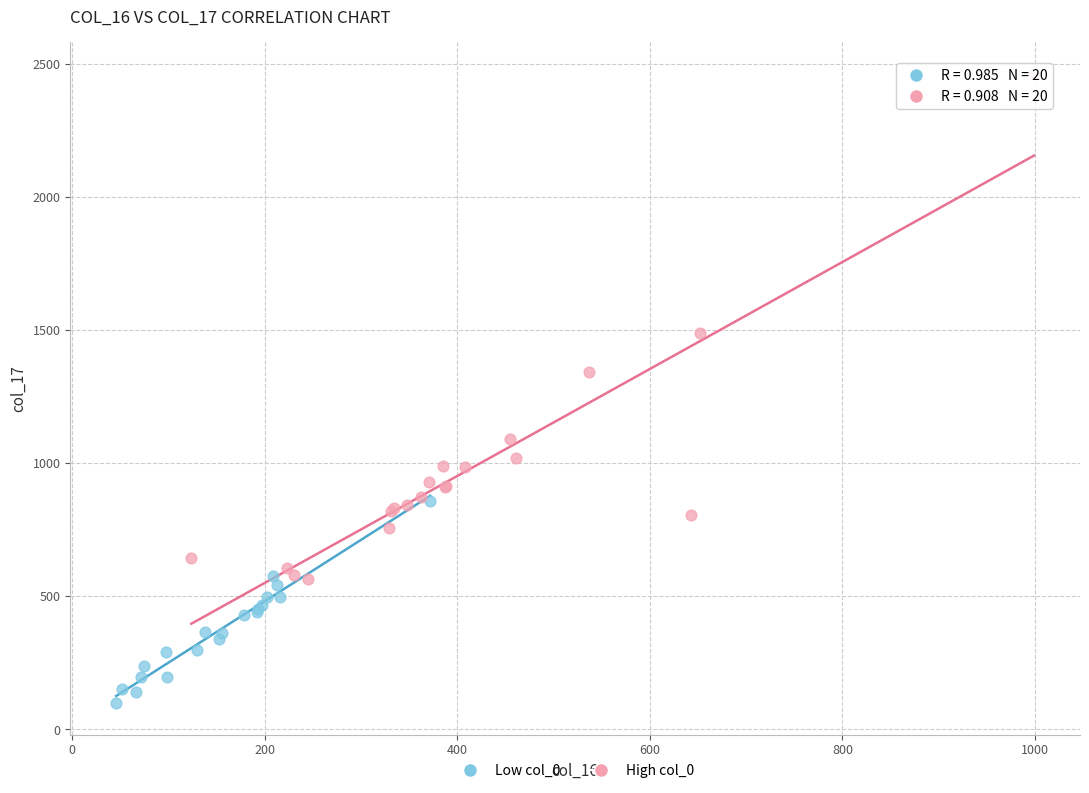

What are all the series names shown in the legend?

Low col_0, High col_0